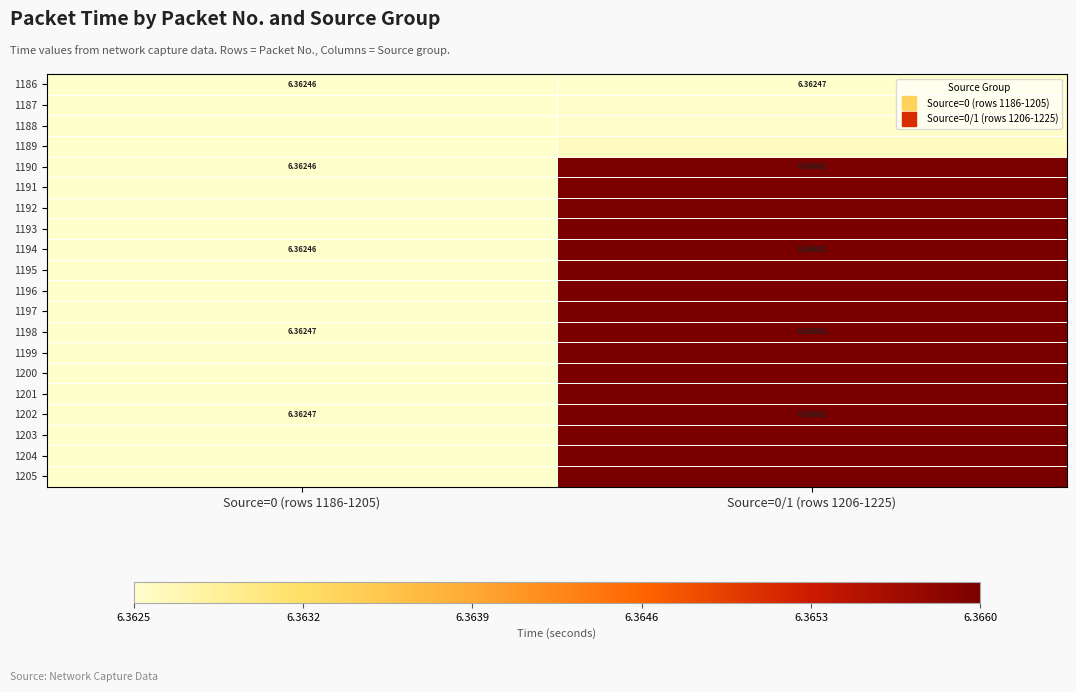

Which series has the largest range (max minus min)?

1205